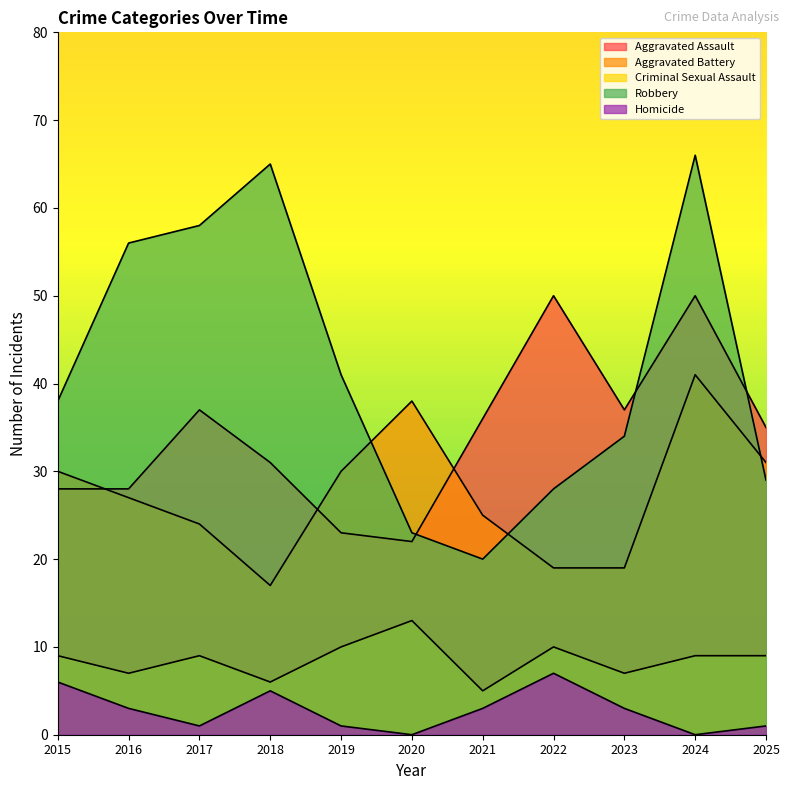

At which category does Aggravated Assault reach its first local peak?

2017